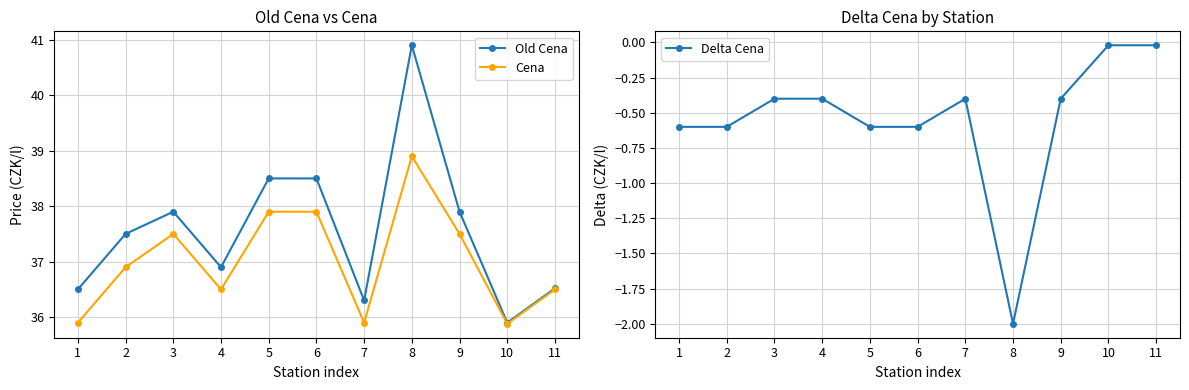

What is the maximum value for Cena?

38.9